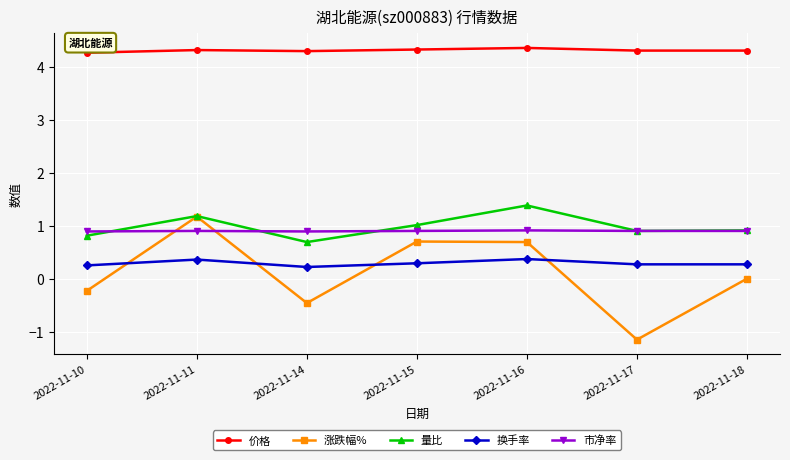

True or false: 量比 has more than 2 points higher than both neighbors.

False